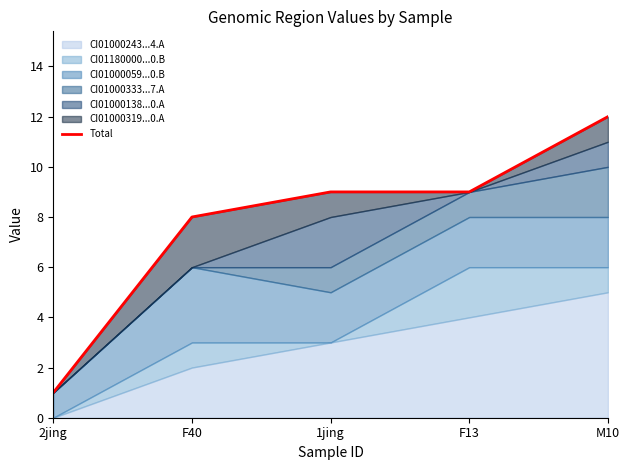

True or false: there are more than 2 points higher than both neighbors.

False